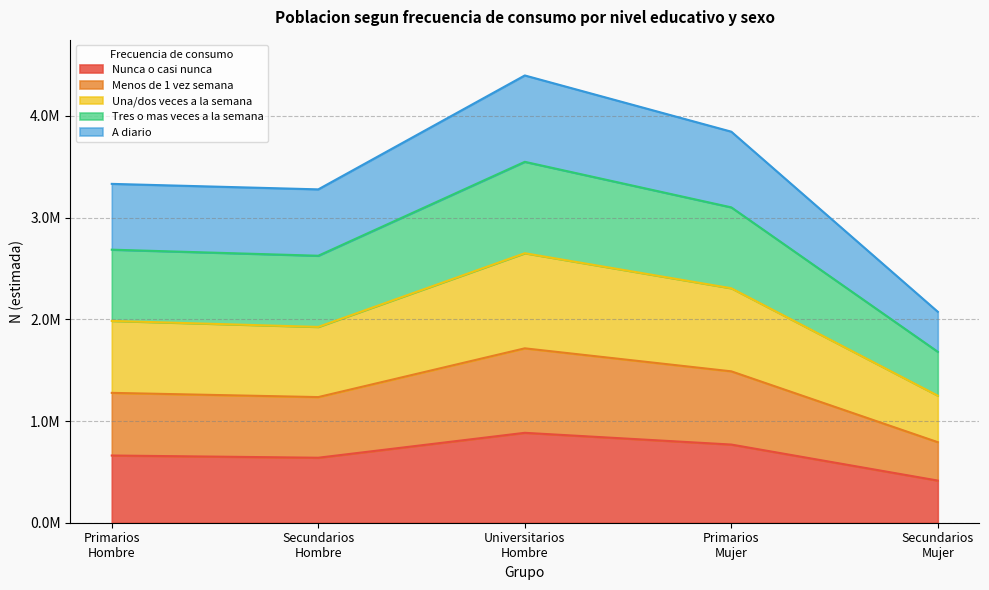

The value of Una/dos veces a la semana at Primarios Mujer is 1488555. True or false?

True